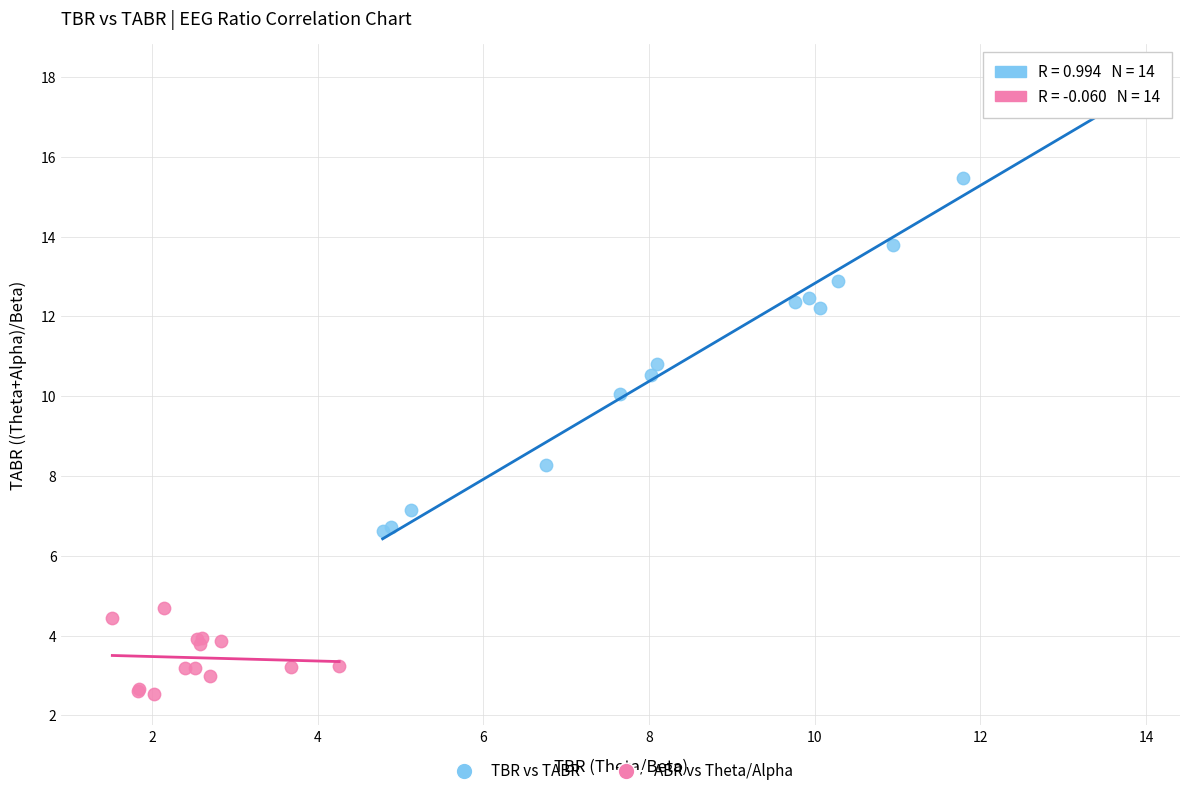

Which series reaches the maximum Y coordinate?

TBR vs TABR